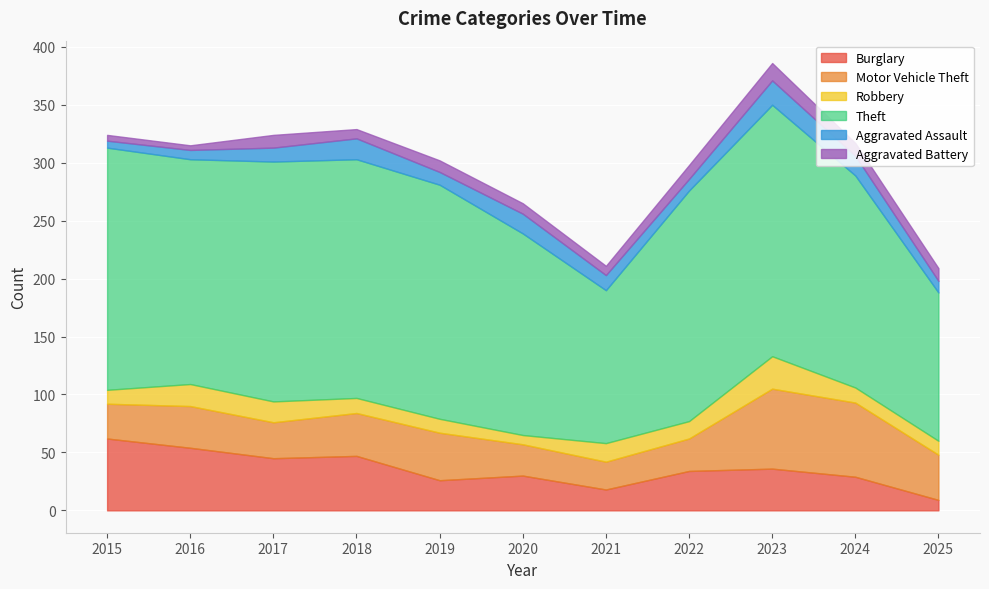

At which category does Robbery reach its first local valley?

2020